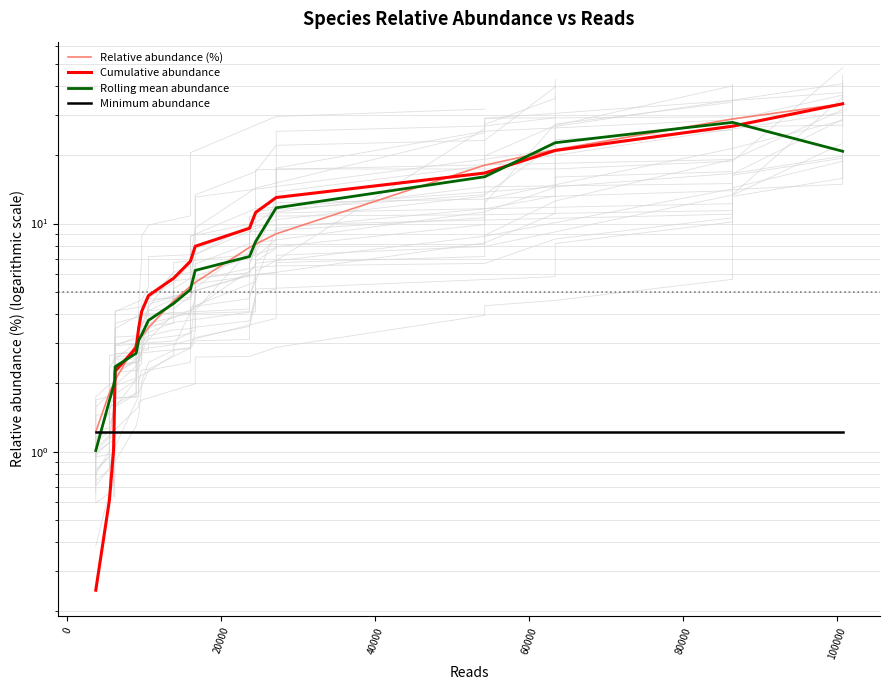

Is it true that Rolling mean abundance equals 0.7 at 120000?

False